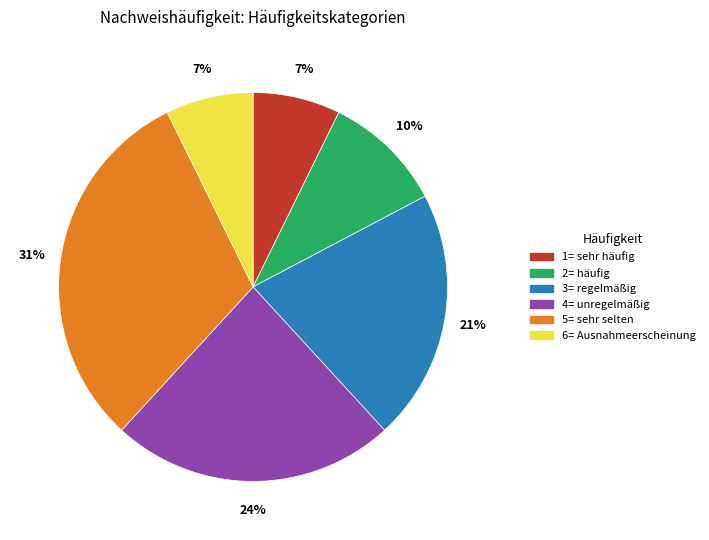

Is there any slice that represents more than half of the pie?

No